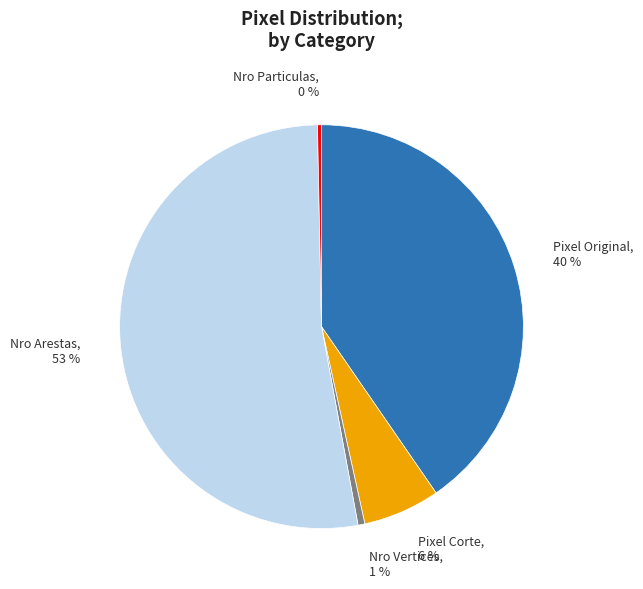

The Nro Arestas slice represents 46% of the pie. True or false?

False